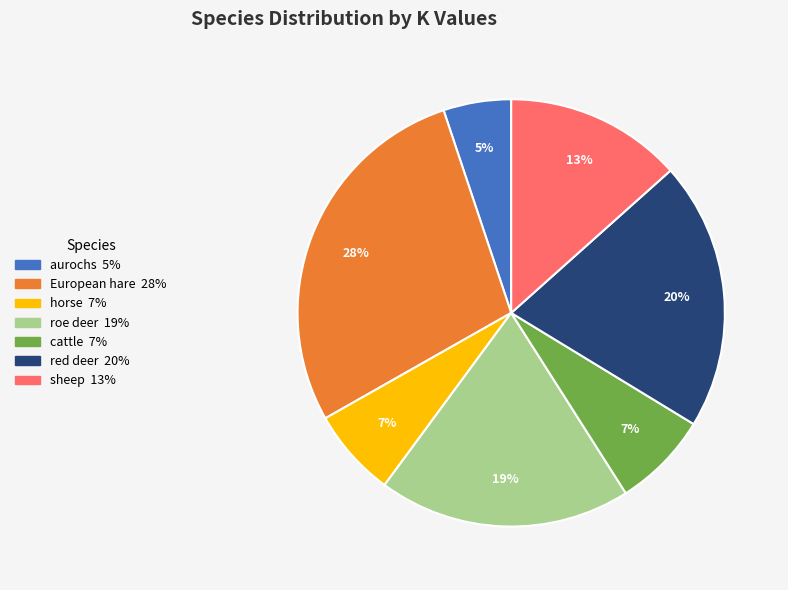

Is there a majority slice in this chart?

No